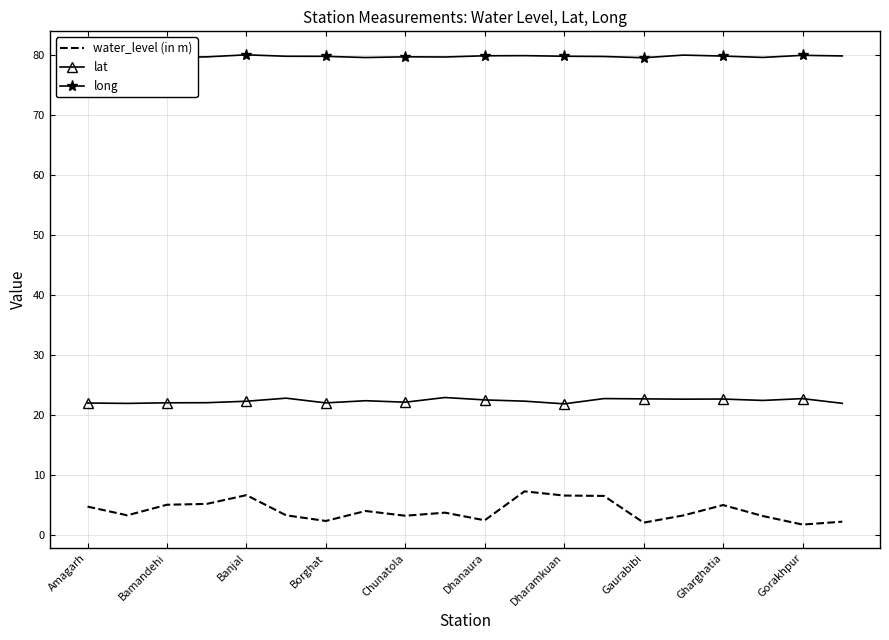

List the series in order of their overall mean, lowest first.

water_level (in m), lat, long